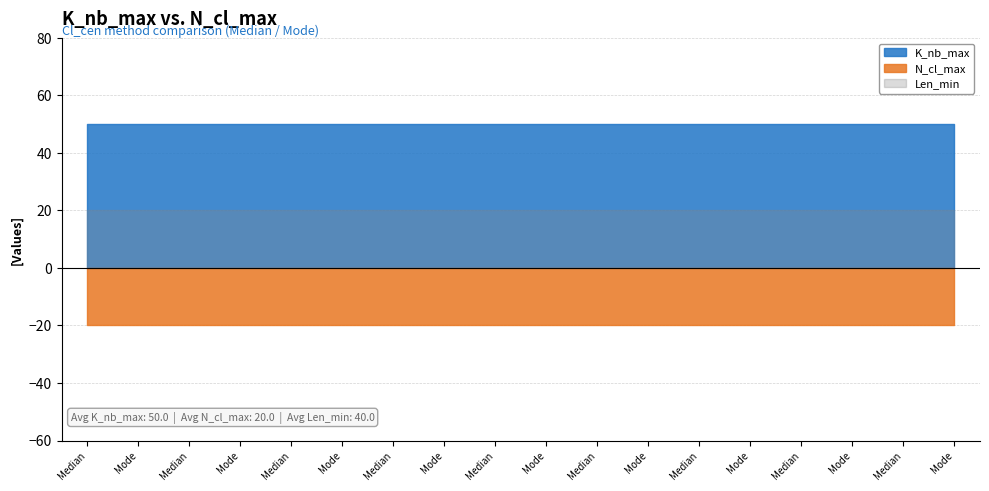

What is the value of the N_cl_max point at the 15th from the left?

20